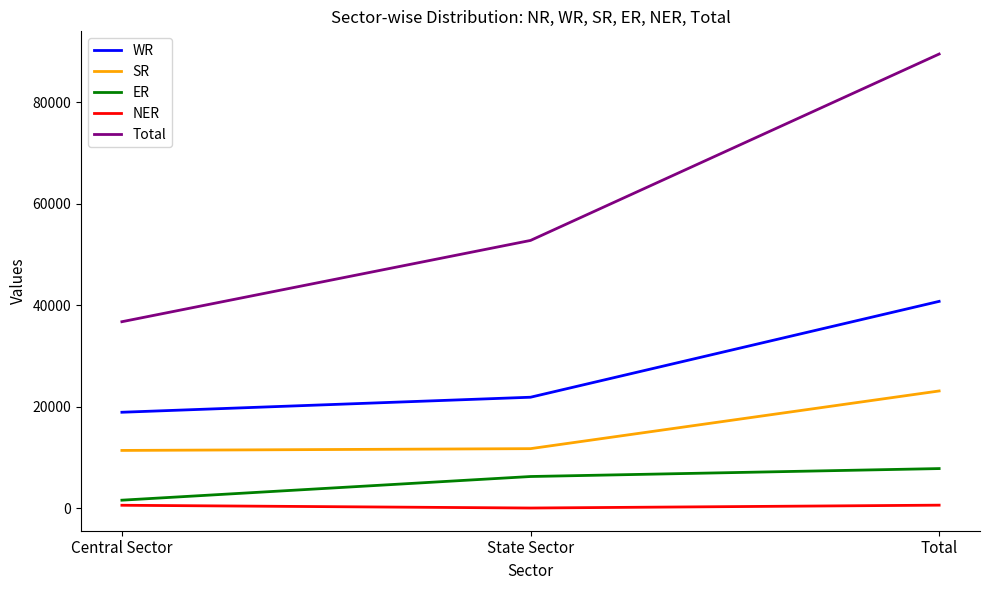

Which series has the largest range (max minus min)?

Total